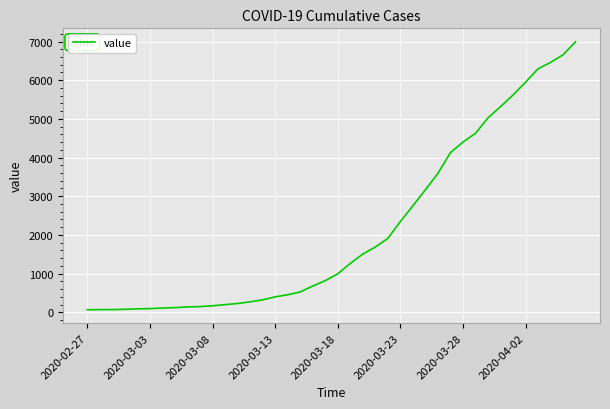

What is the difference between the maximum and minimum values?

6931